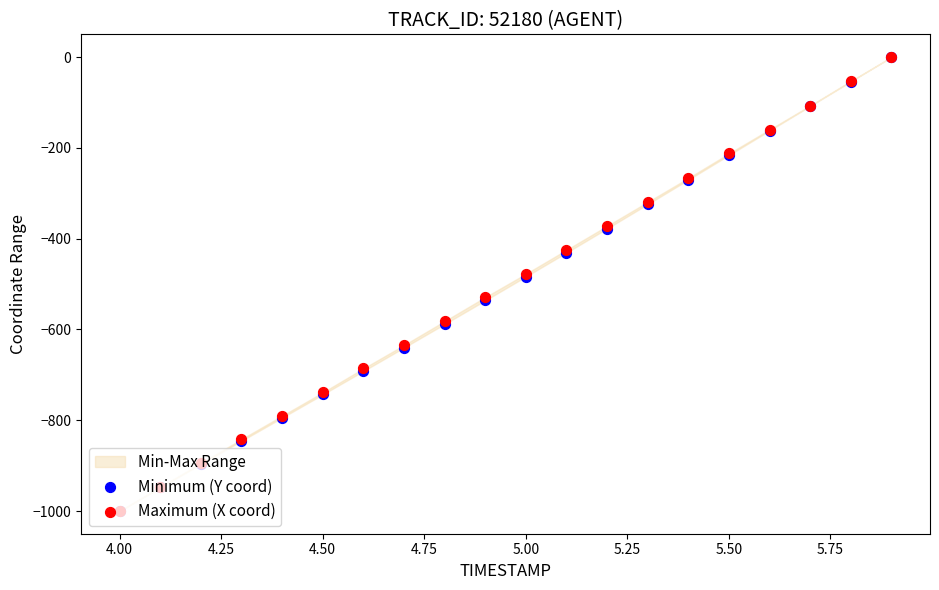

Which series reaches the minimum Y coordinate?

Minimum (Y coord)